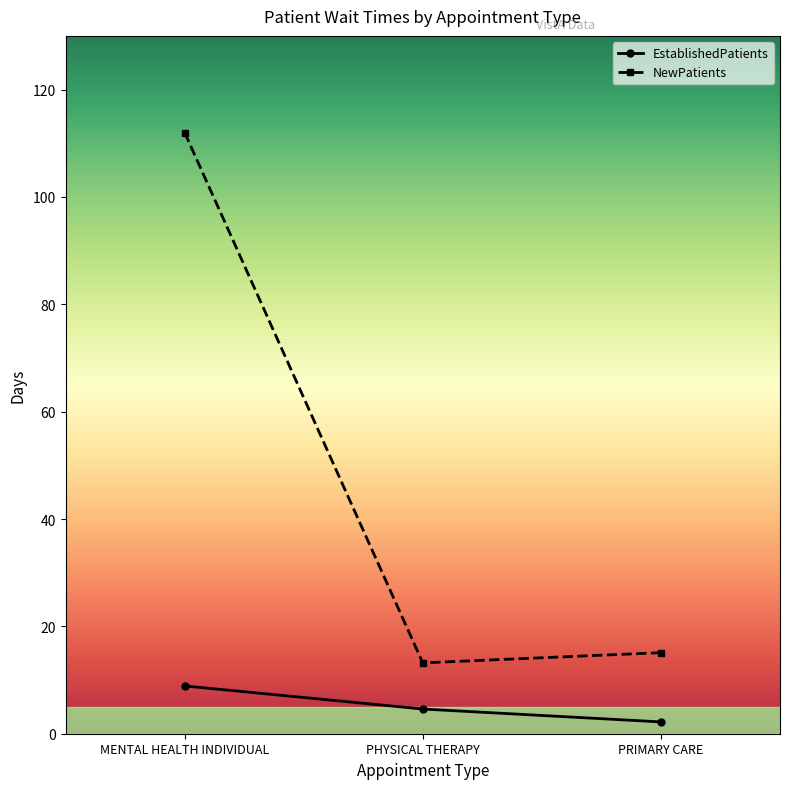

What position from the left is PRIMARY CARE?

3